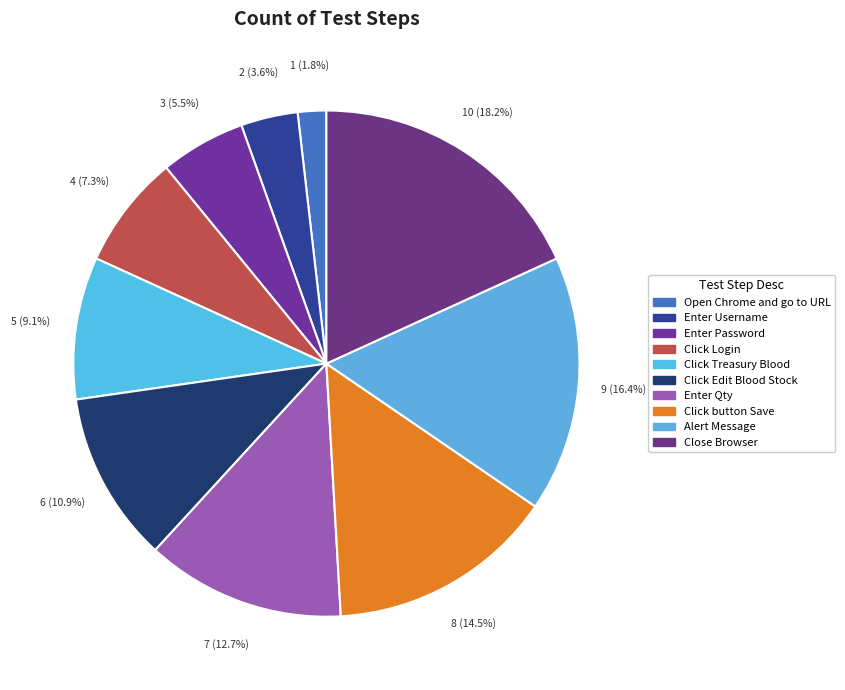

Count the number of slices in the pie.

10